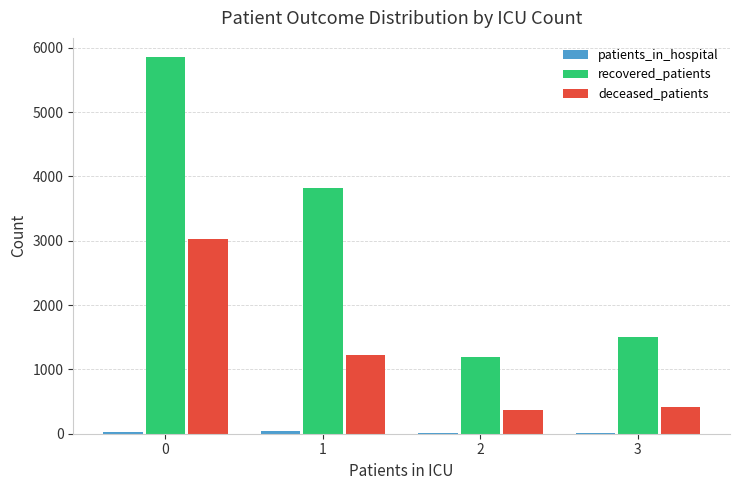

How many categories are shown in the chart?

4